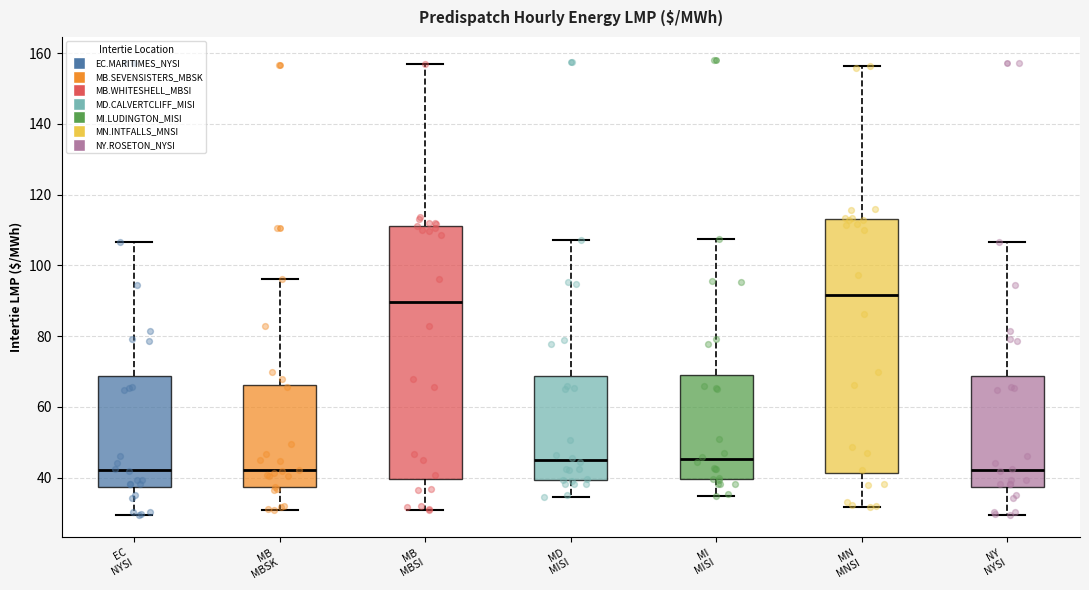

Where is the upper edge of the box for NY NYSI on the y-axis? The values are not printed on the chart, so give them approximately, as read against the axis.

68